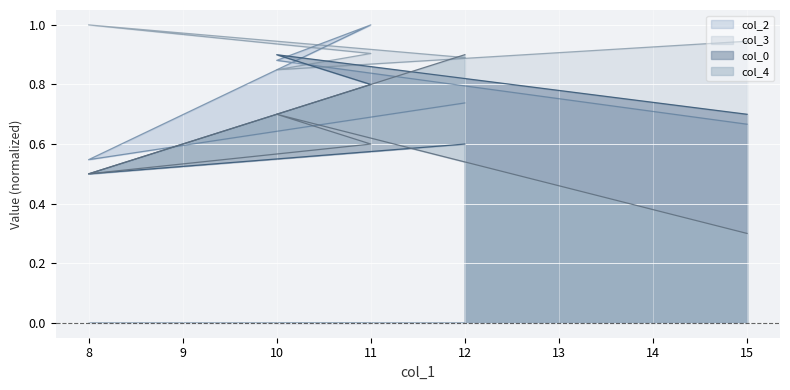

Reading left to right, list all the values displayed in this chart.

col_0: 0.7	0.9	0.8	0.5	0.6
col_2: 0.7	0.9	1.0	0.5	0.7
col_3: 0.9	0.8	0.9	1.0	0.9
col_4: 0.3	0.7	0.6	0.5	0.9